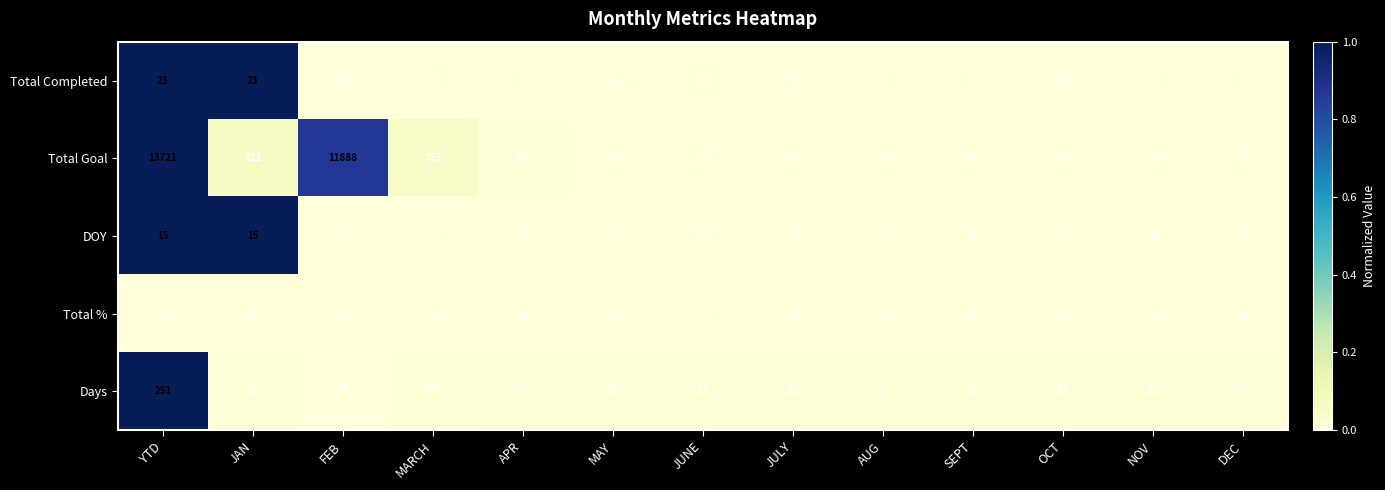

The value of Days at DEC is 5. True or false?

False